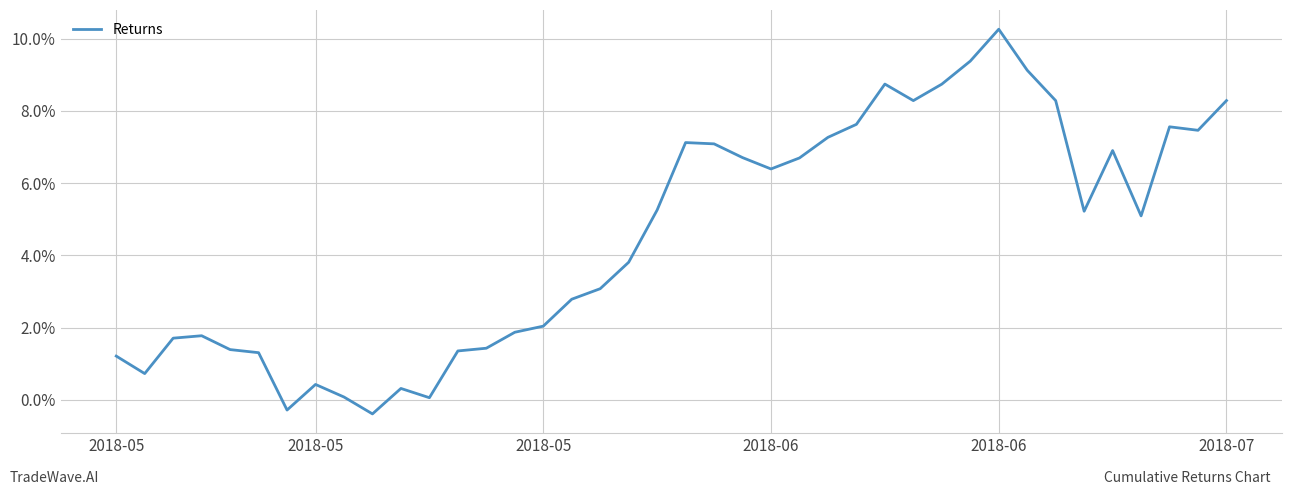

What is the maximum value shown in the chart?

10.3